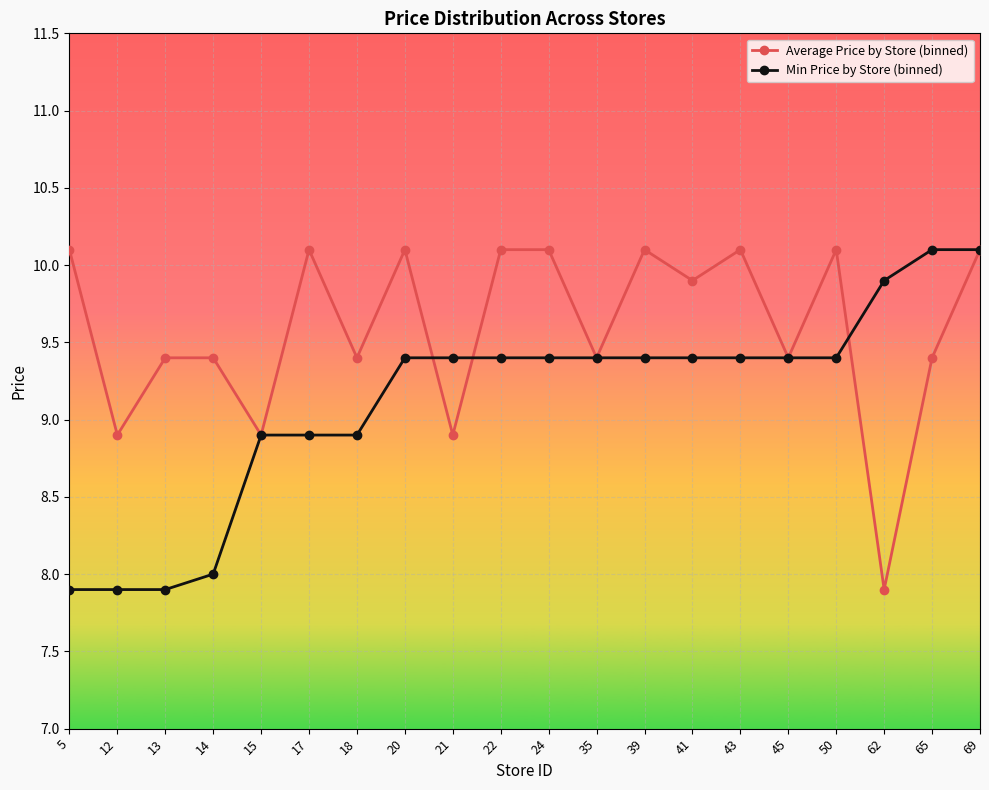

Rank the series at 41 from lowest to highest value.

Min Price by Store (binned), Average Price by Store (binned)